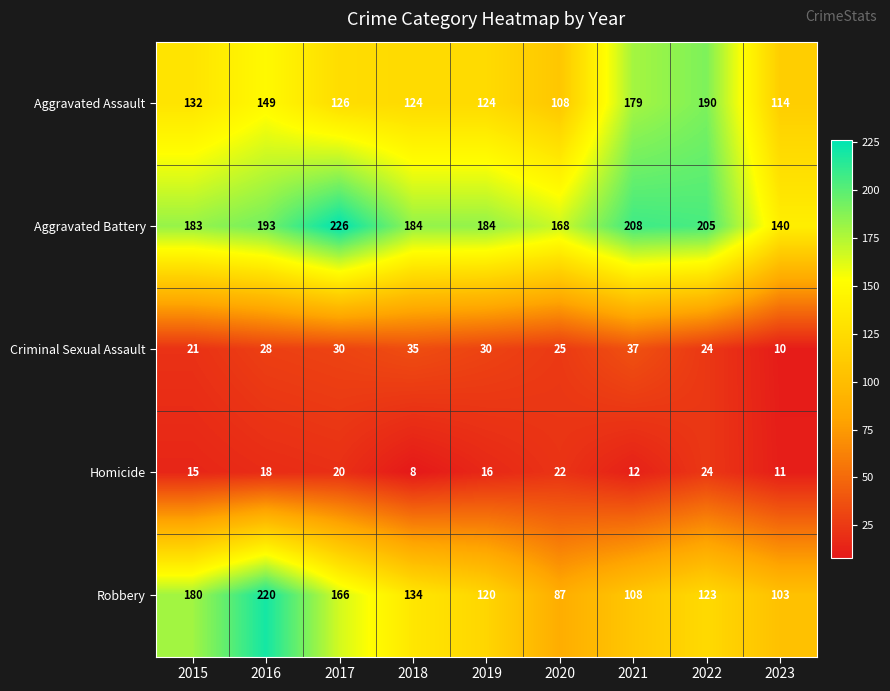

How many series are shown in this chart?

5